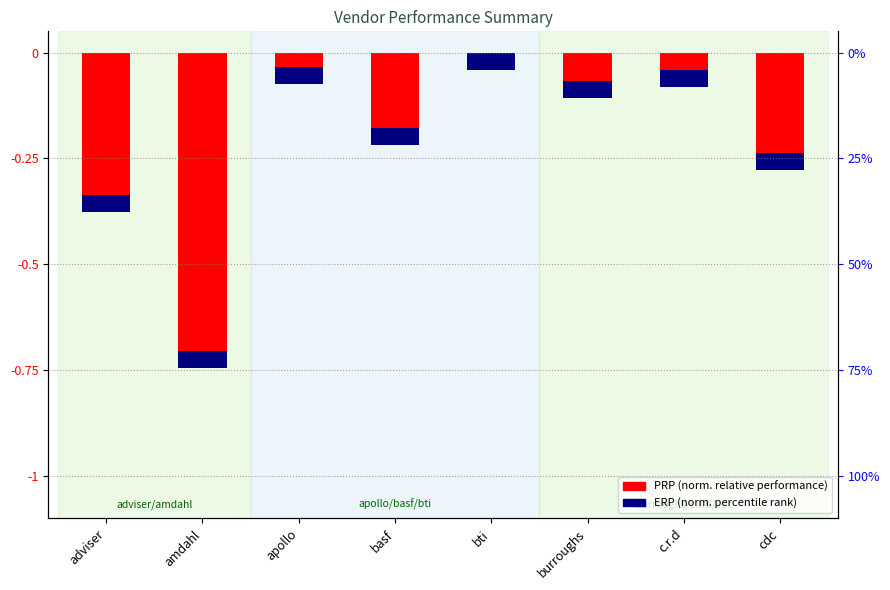

What is the average value?

-0.2